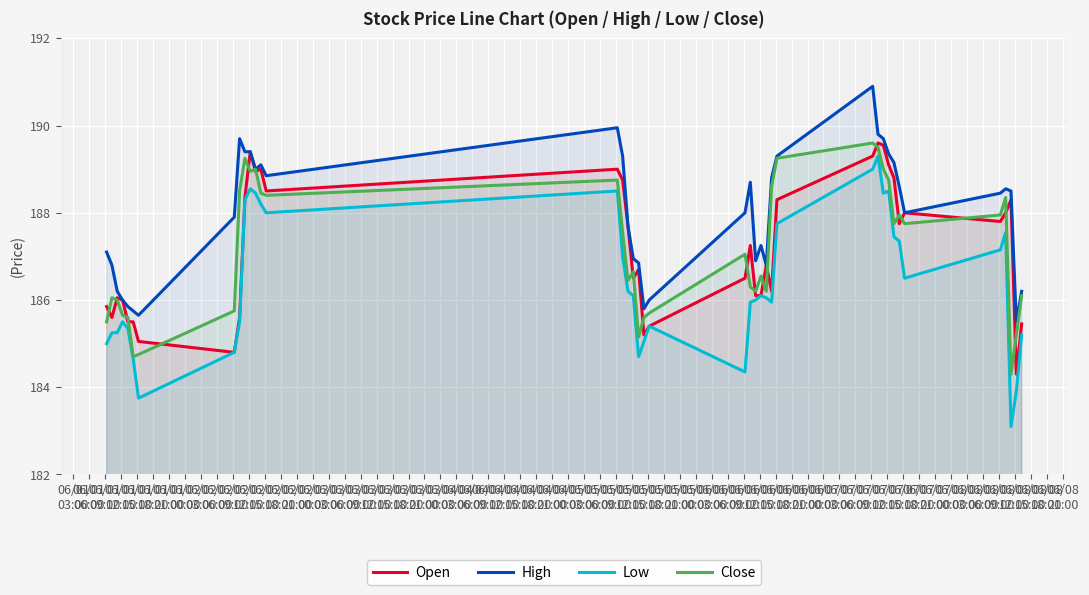

In High, how many points are higher than both neighbors (excluding endpoints)?

7